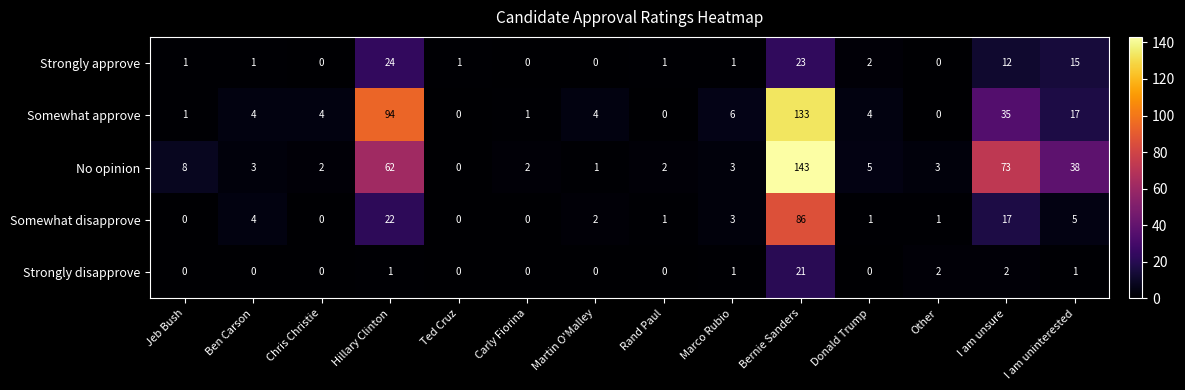

Rank the series by their maximum value, from highest to lowest.

No opinion, Somewhat approve, Somewhat disapprove, Strongly approve, Strongly disapprove